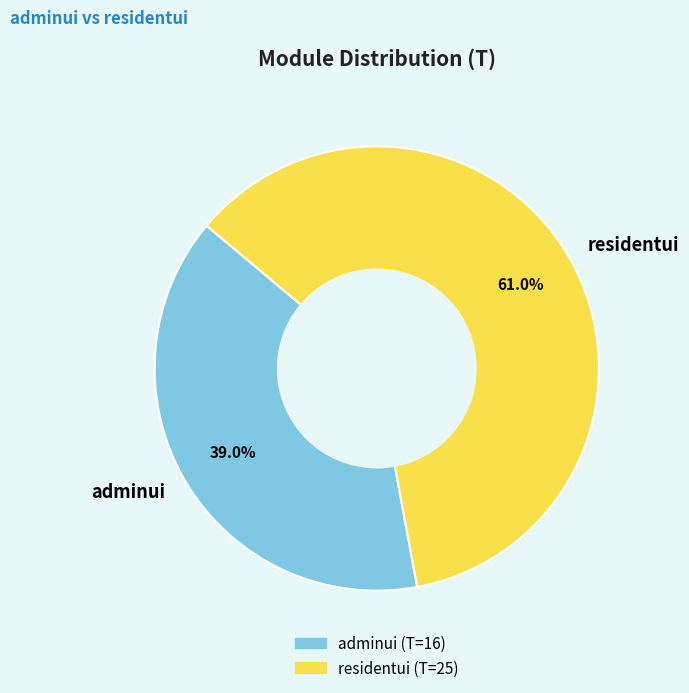

True or false: adminui accounts for 46% of the total.

False